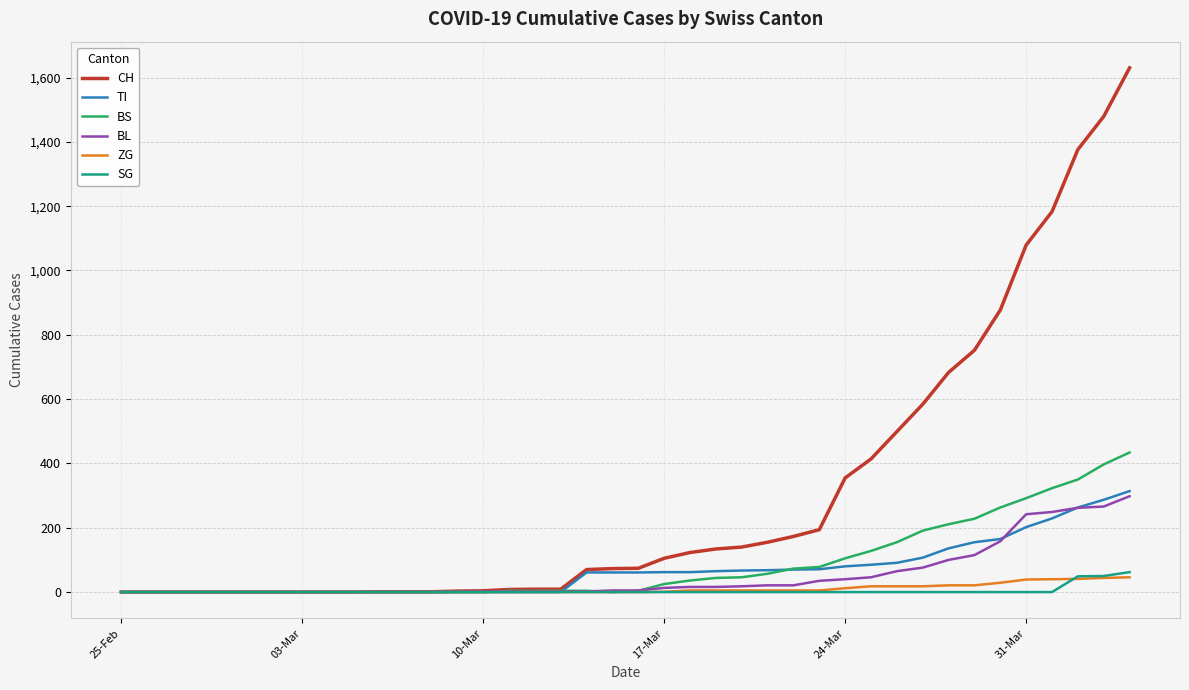

What is the greatest value displayed?

1630